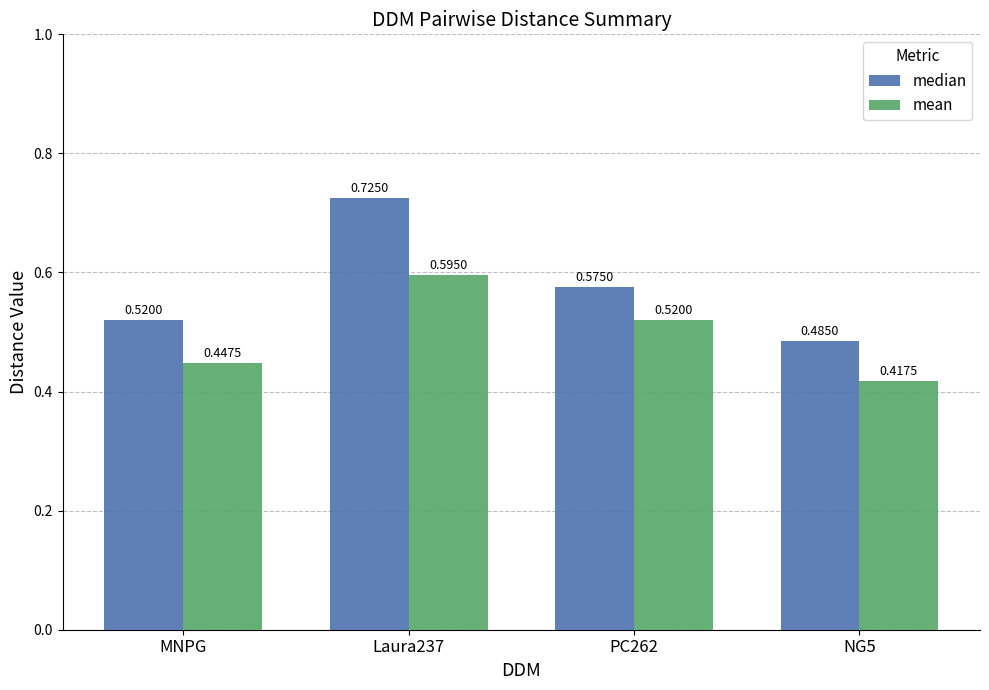

Rank the series at PC262 from lowest to highest value.

mean, median